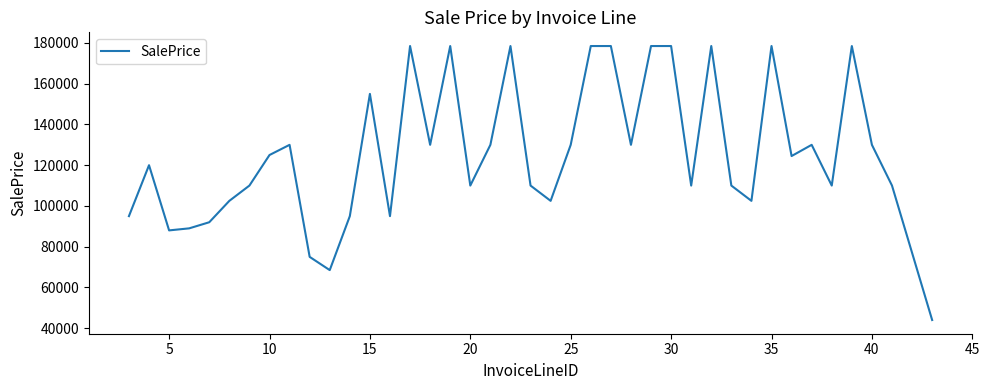

What is the smallest value displayed?

44000